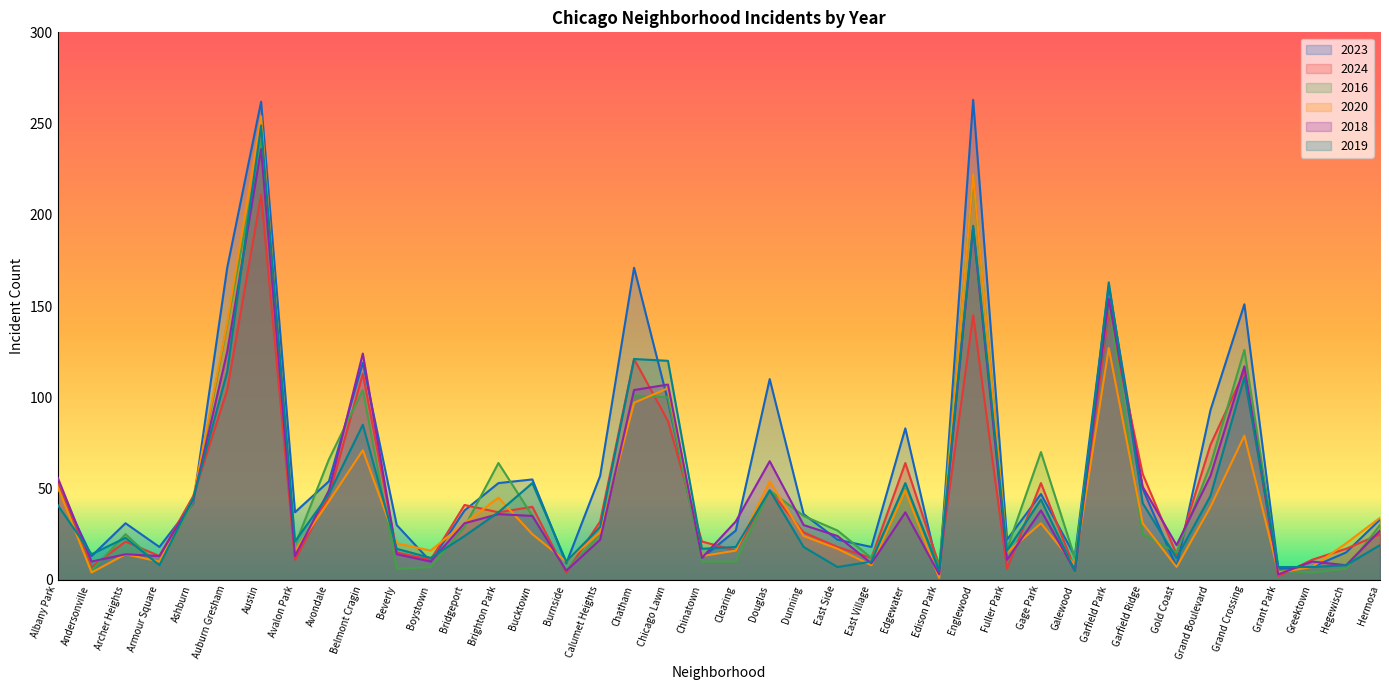

How many times do 2018 and 2020 cross each other?

17